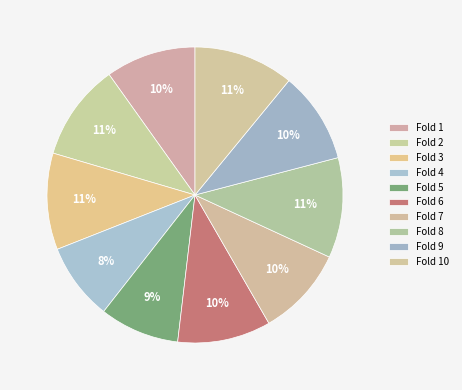

Is it true that Fold 7 is 1% of the pie?

False